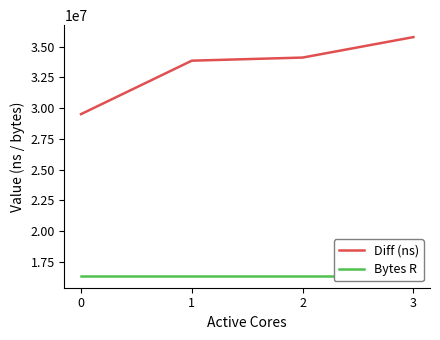

Where is Diff (ns) nearest to the value 32642271?

1